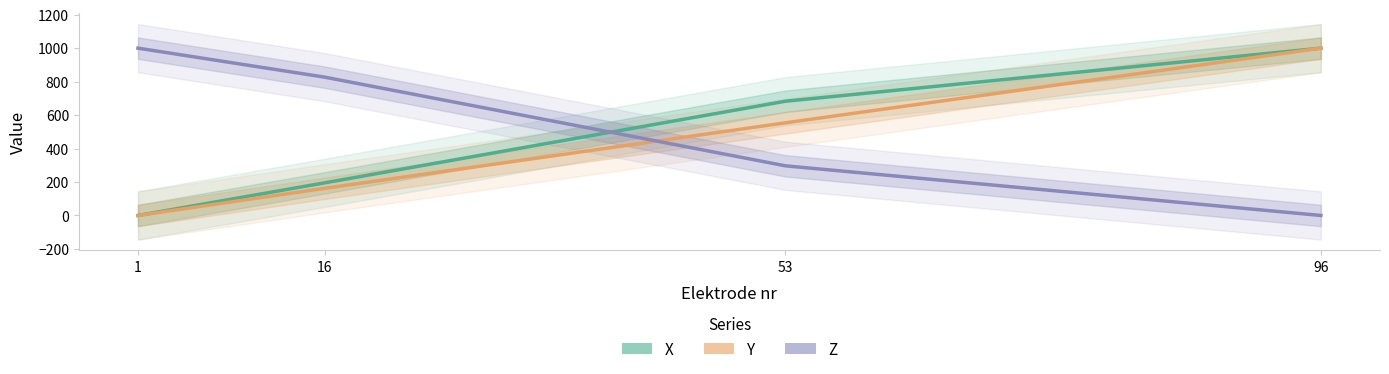

Reading right to left, extract all data points from this chart.

X: 96=1000.0	53=682.9	16=195.1	1=0.0
Y: 96=1000.0	53=553.8	16=162.4	1=0.0
Z: 96=0.0	53=296.7	16=826.6	1=1000.0